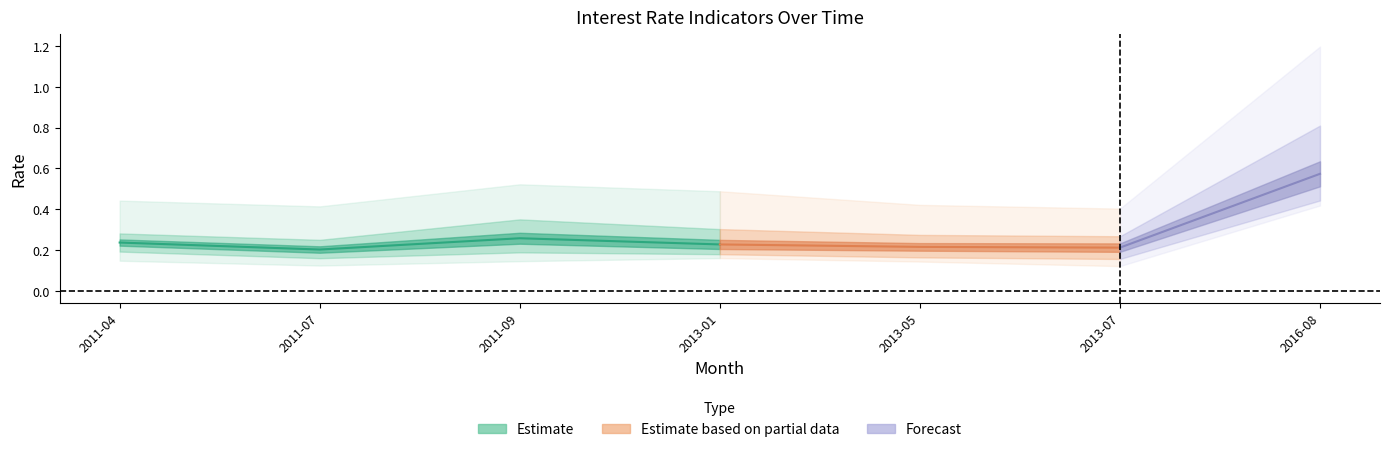

Reading left to right, what are all the values shown in this chart?

ON: 0.1	0.1	0.1	0.2	0.1	0.1	0.4
1W: 0.2	0.2	0.2	0.2	0.2	0.2	0.4
1M: 0.2	0.2	0.2	0.2	0.2	0.2	0.5
2M: 0.3	0.2	0.3	0.2	0.2	0.2	0.6
3M: 0.3	0.2	0.4	0.3	0.3	0.3	0.8
6M: 0.4	0.4	0.5	0.5	0.4	0.4	1.2